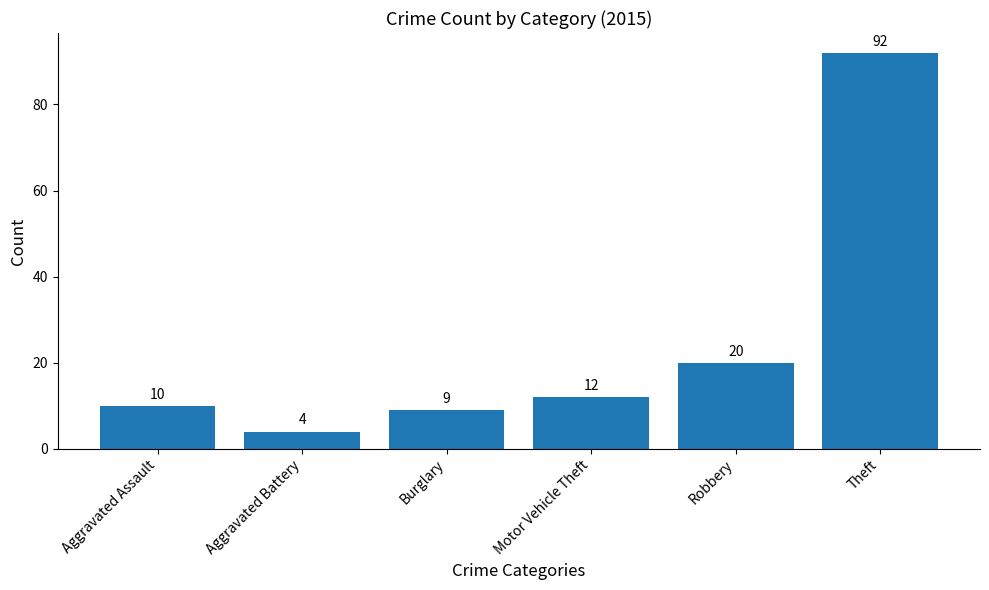

List the labels in order of value, largest first.

Theft, Robbery, Motor Vehicle Theft, Aggravated Assault, Burglary, Aggravated Battery